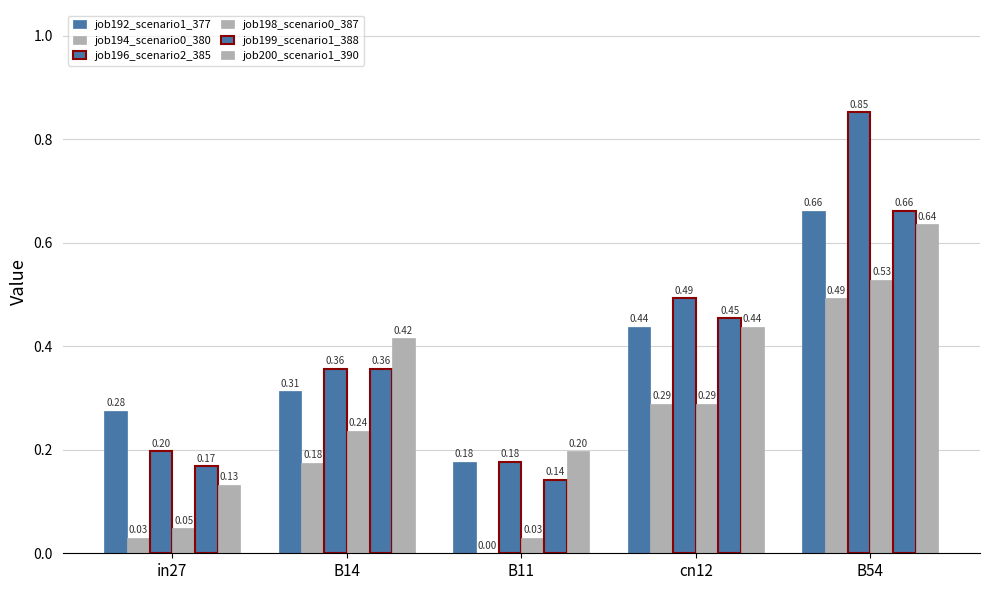

Count the number of categories in the chart.

5